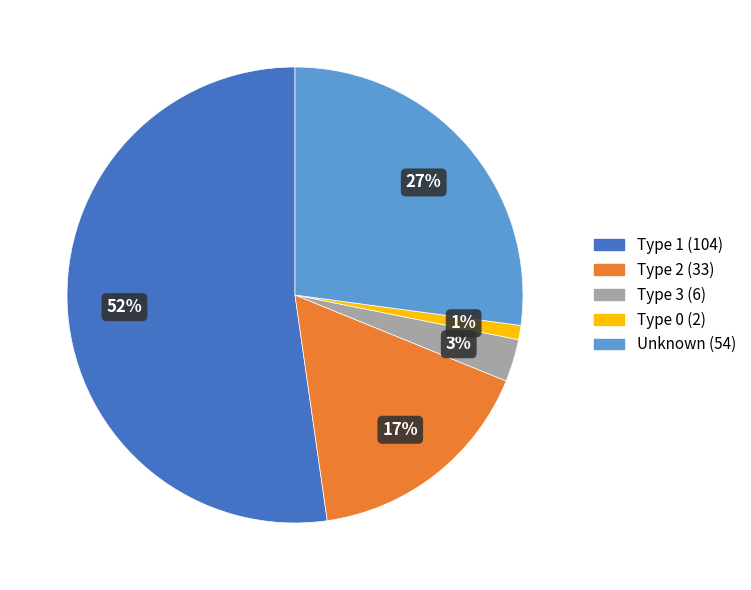

Is there any slice that represents more than half of the pie?

Yes